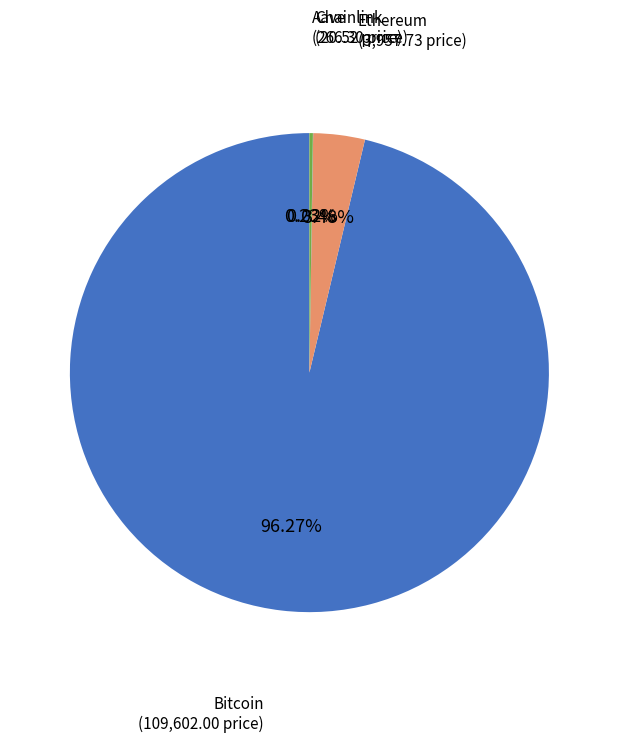

What is the largest slice in the pie chart?

Bitcoin